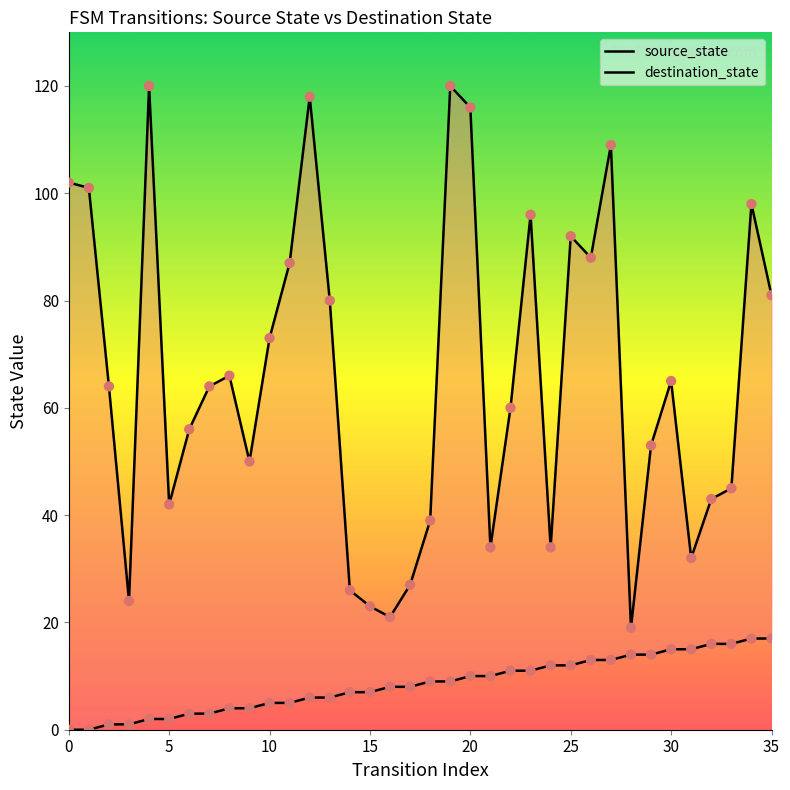

What are all the series names shown in the legend?

source_state, destination_state